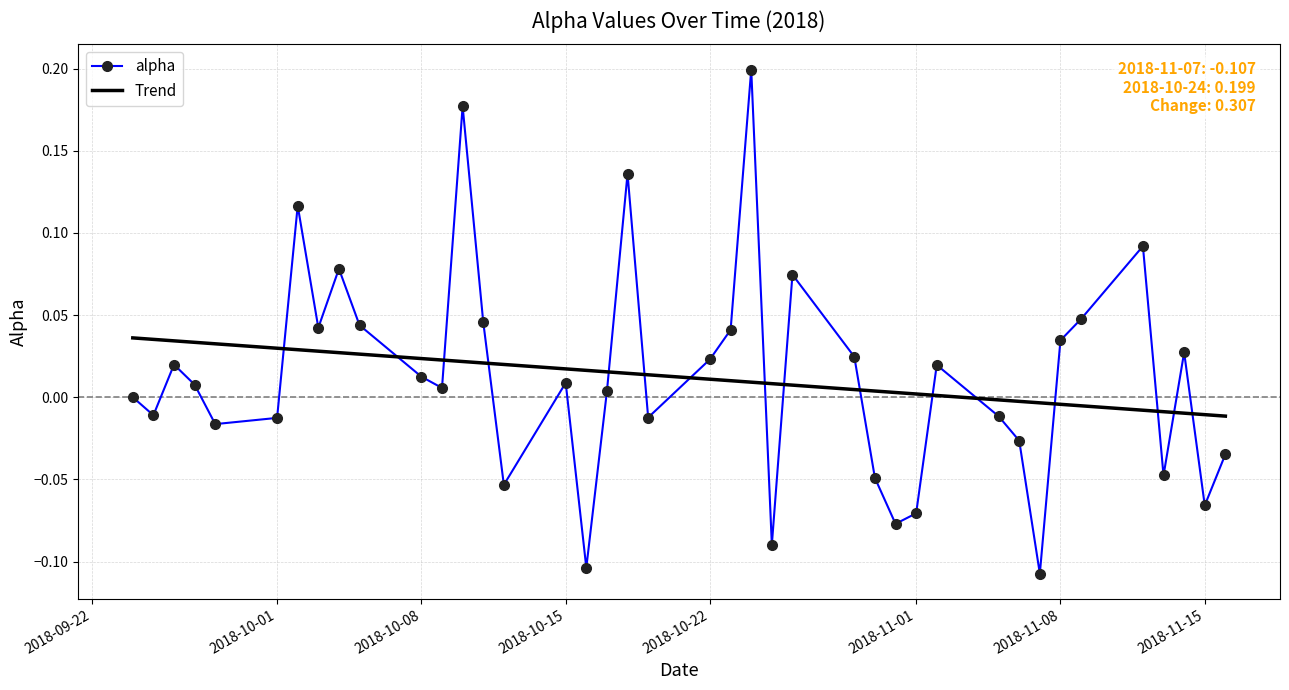

Which series has the largest range (max minus min)?

alpha